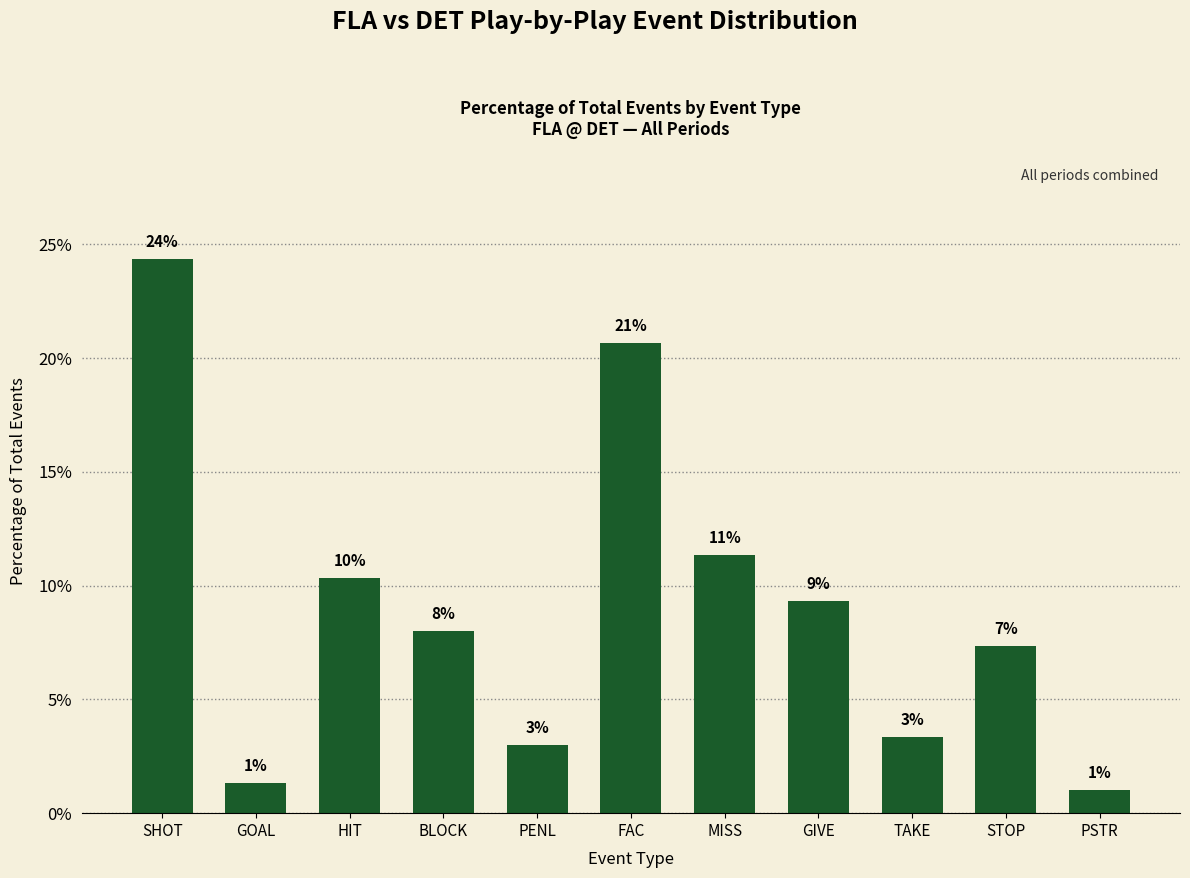

How many bars are there in total?

11